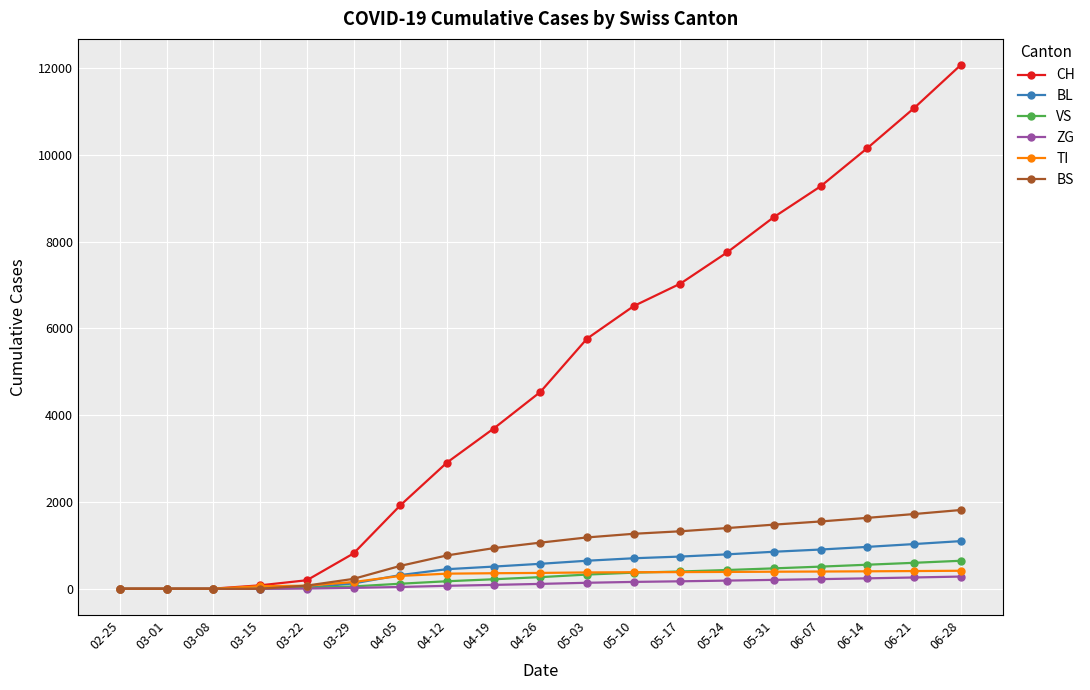

How many lines are shown in the chart?

6